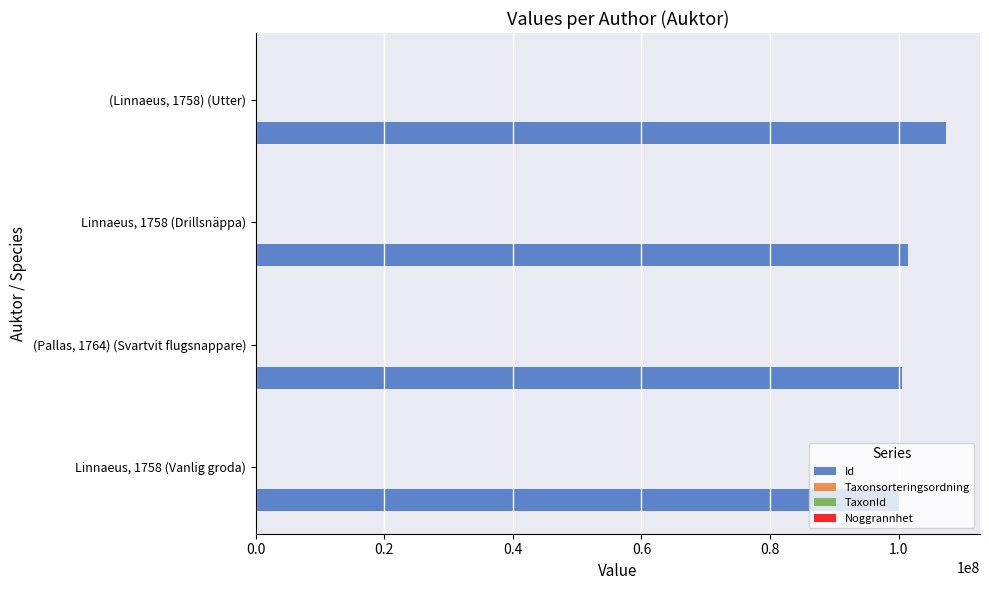

Which series has the largest total across all categories?

Id